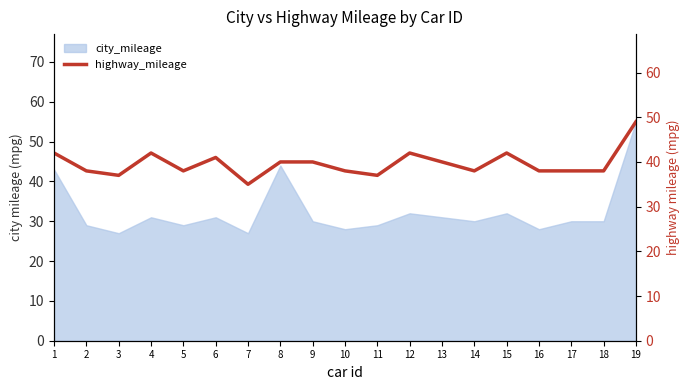

Where is the first local maximum?

4